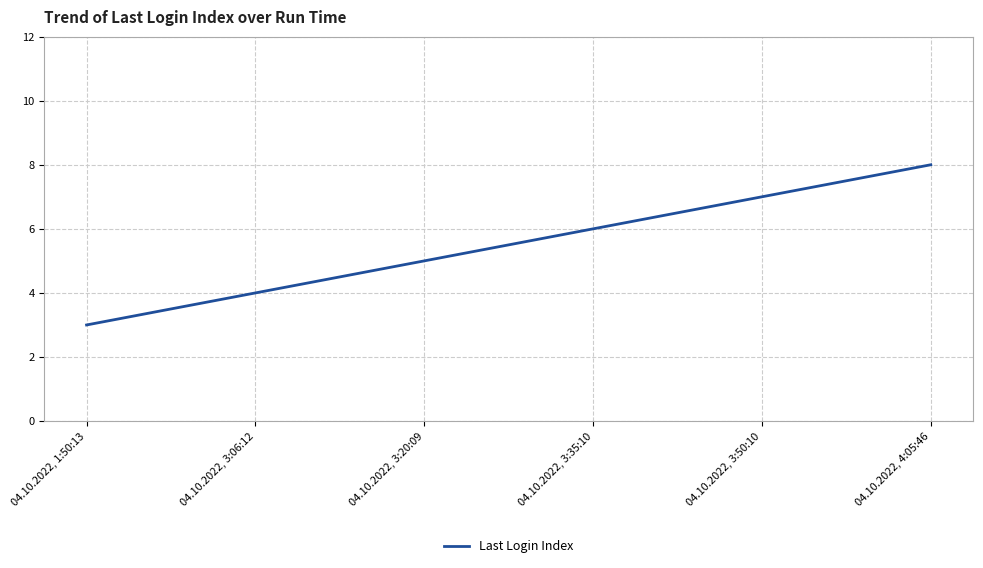

Which has a higher value, 04.10.2022, 3:20:09 or 04.10.2022, 3:50:10?

04.10.2022, 3:50:10